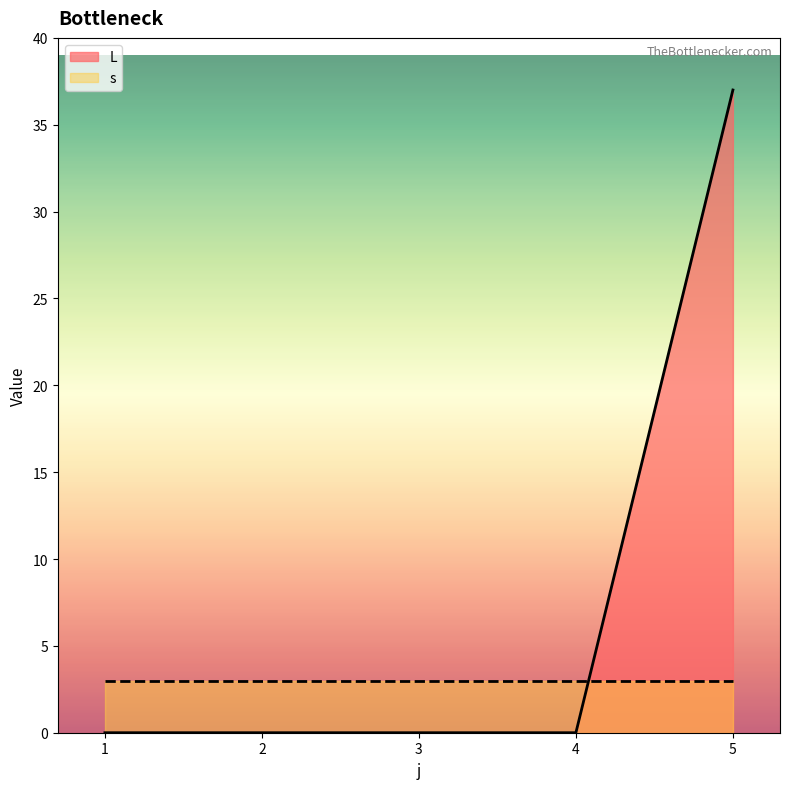

Reading left to right, list all the values displayed in this chart.

0	0	0	0	37